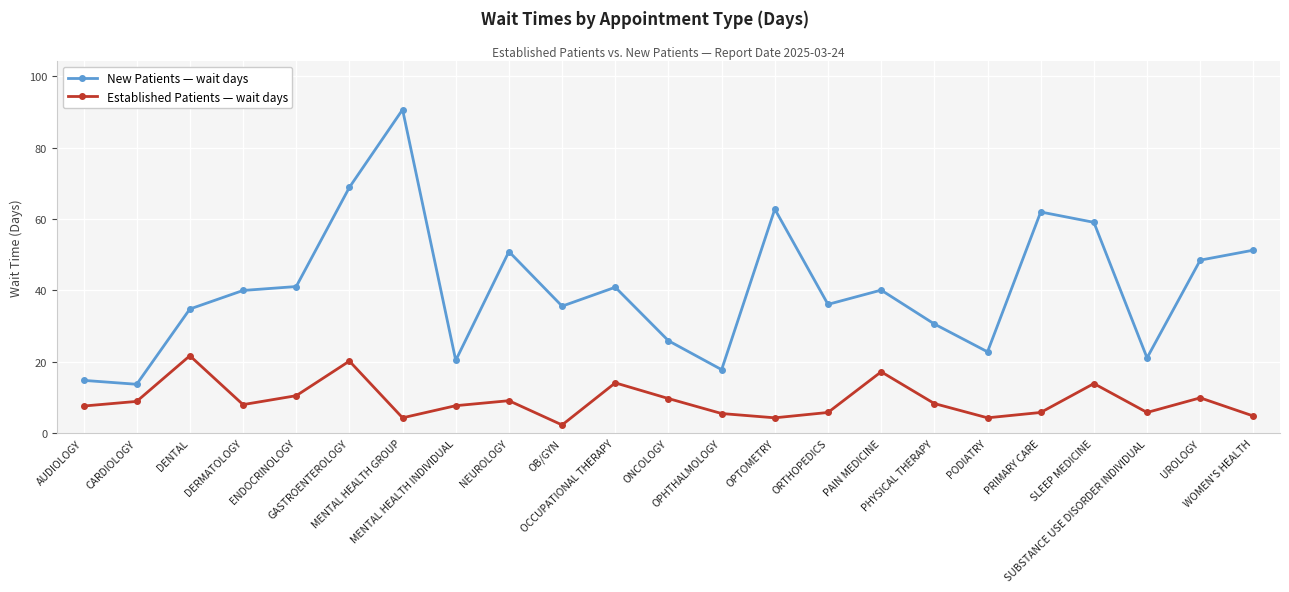

What position from the right is CARDIOLOGY?

22